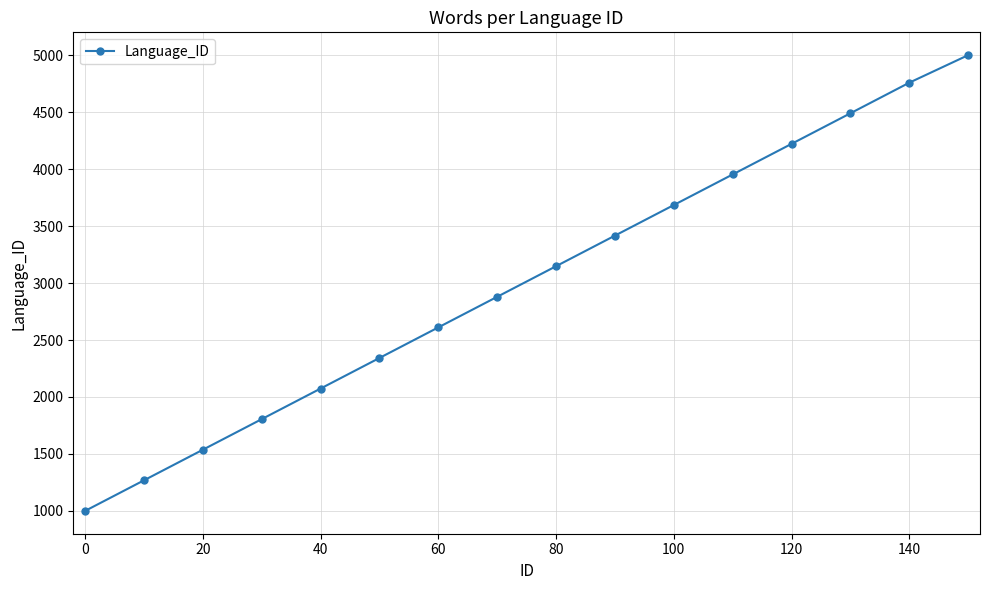

Reading left to right, extract all data points from this chart.

1000.0	1268.5	1536.9	1805.4	2073.8	2342.3	2610.7	2879.2	3147.7	3416.1	3684.6	3953.0	4221.5	4489.9	4758.4	5000.0